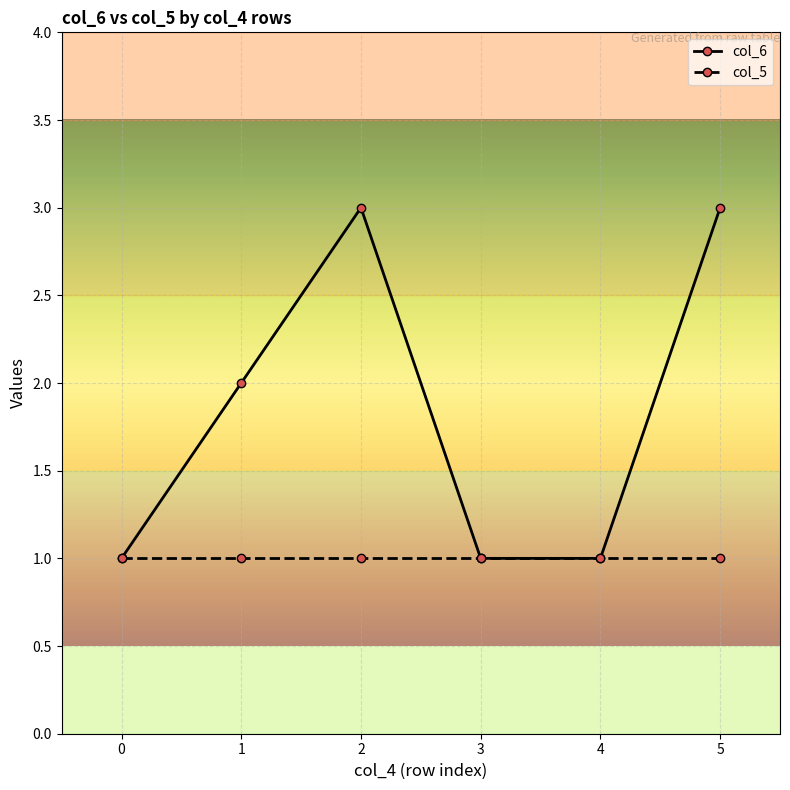

What is the approximate value of col_5 at 2?

1